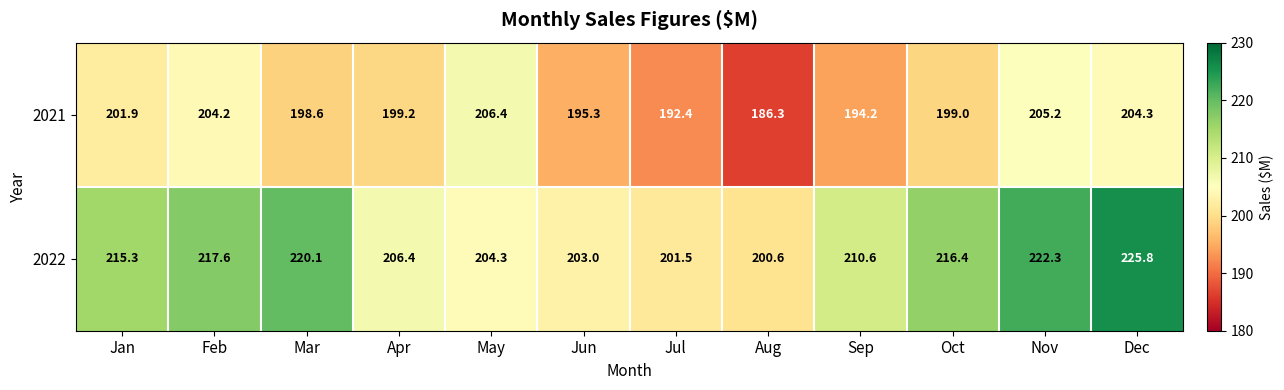

Between Mar and Nov, which series saw the biggest shift?

2021